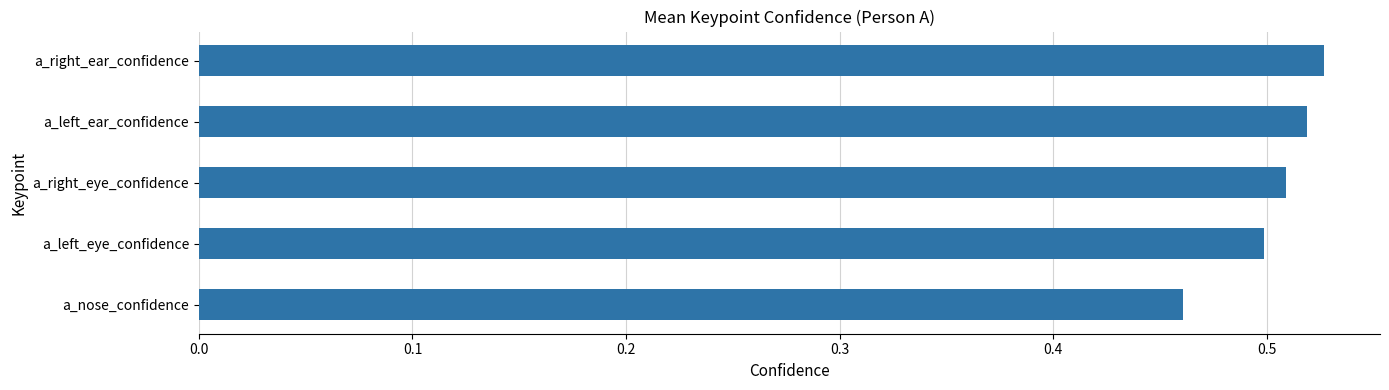

Count the values in the range 0 to 1.

5